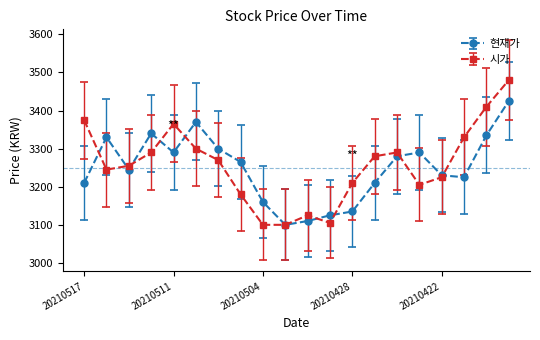

True or false: 현재가 and 시가 cross at least once.

True